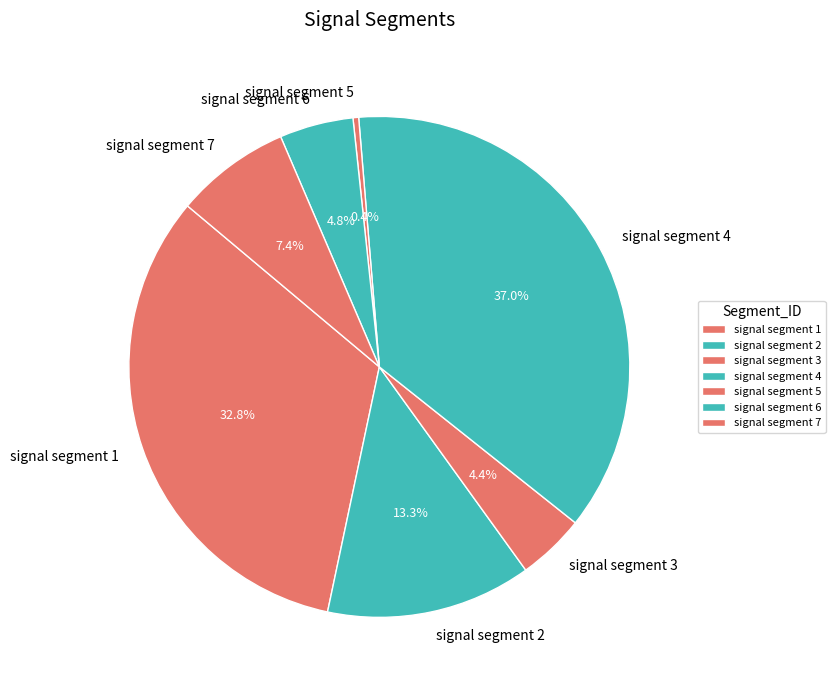

The signal segment 3 slice represents 4% of the pie. True or false?

True